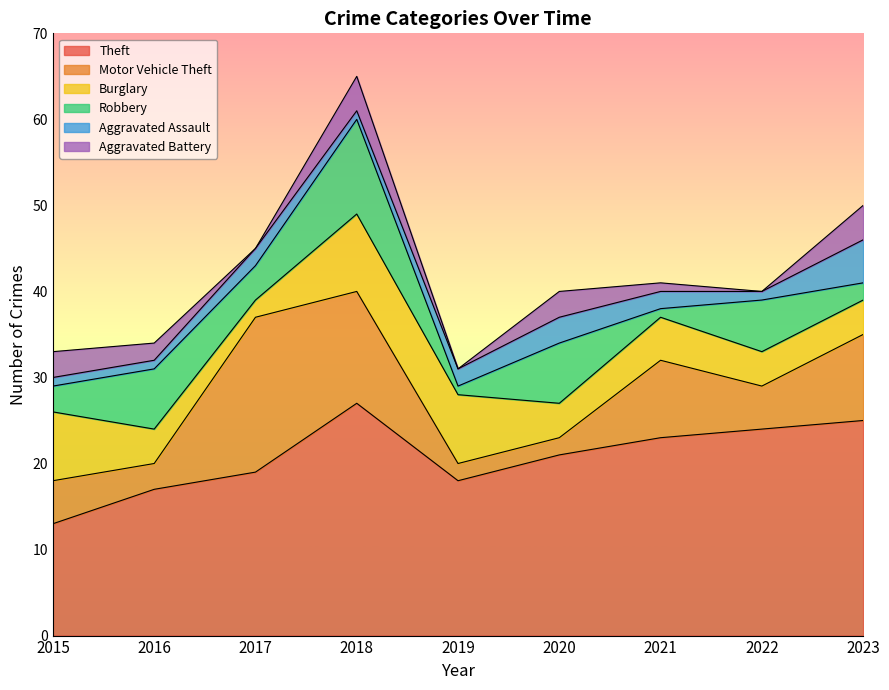

Which series has the widest spread of values?

Motor Vehicle Theft